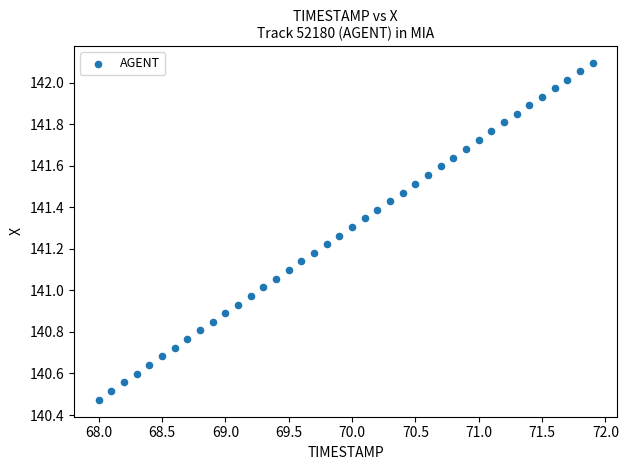

What is the range of Y values (max minus min)?

1.6